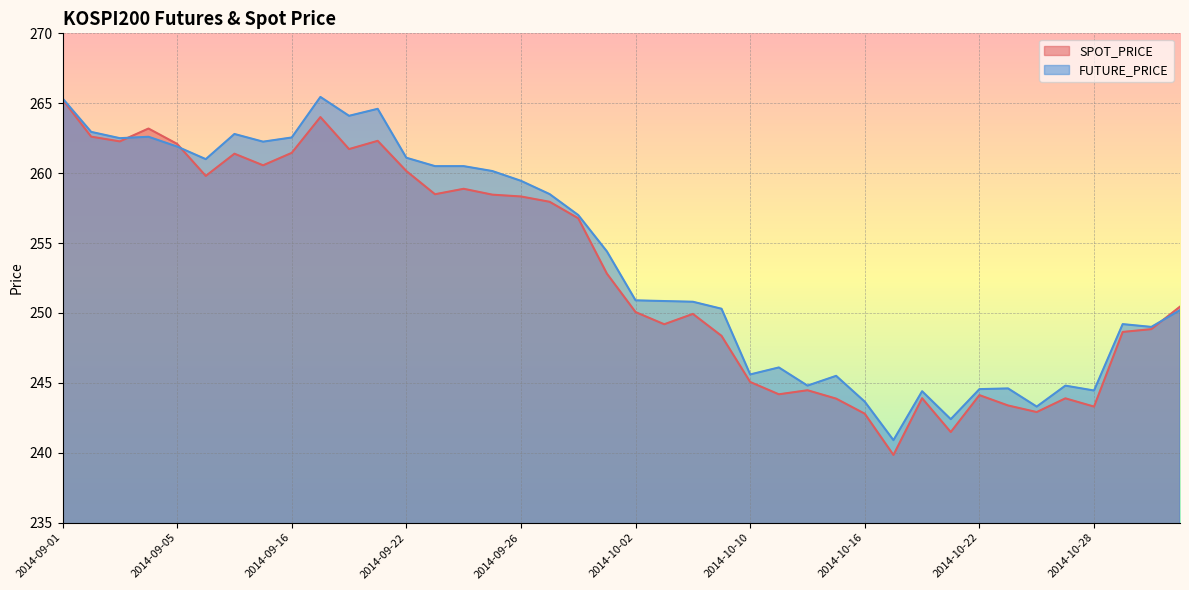

Which has a higher value, 2014-09-29 or 2014-10-10?

2014-09-29